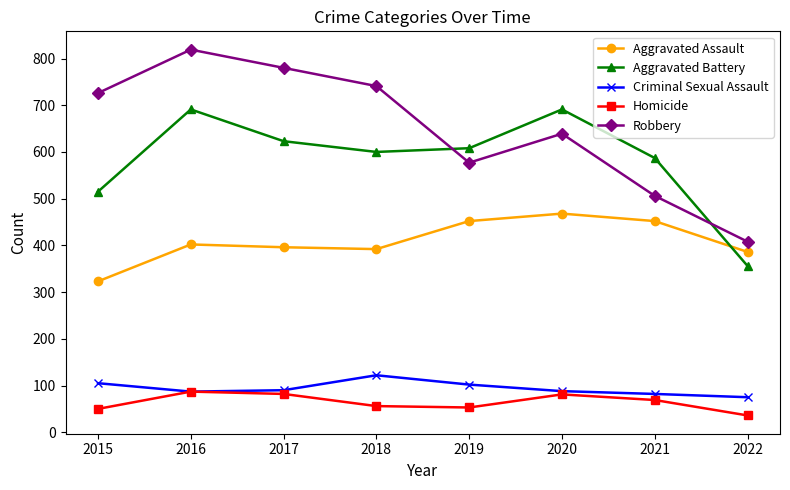

Which series changed the most between 2020 and 2022?

Aggravated Battery